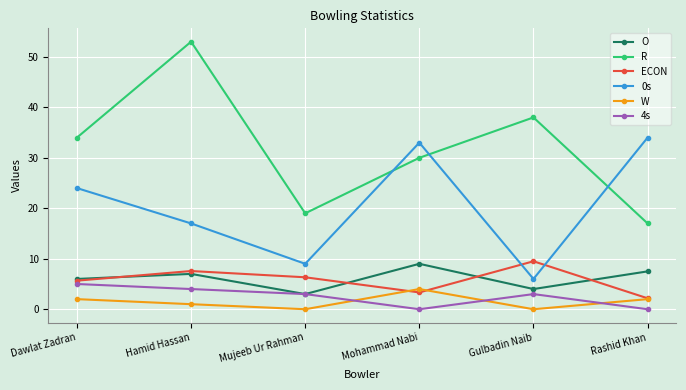

What is the highest value of the 4s series?

5.0